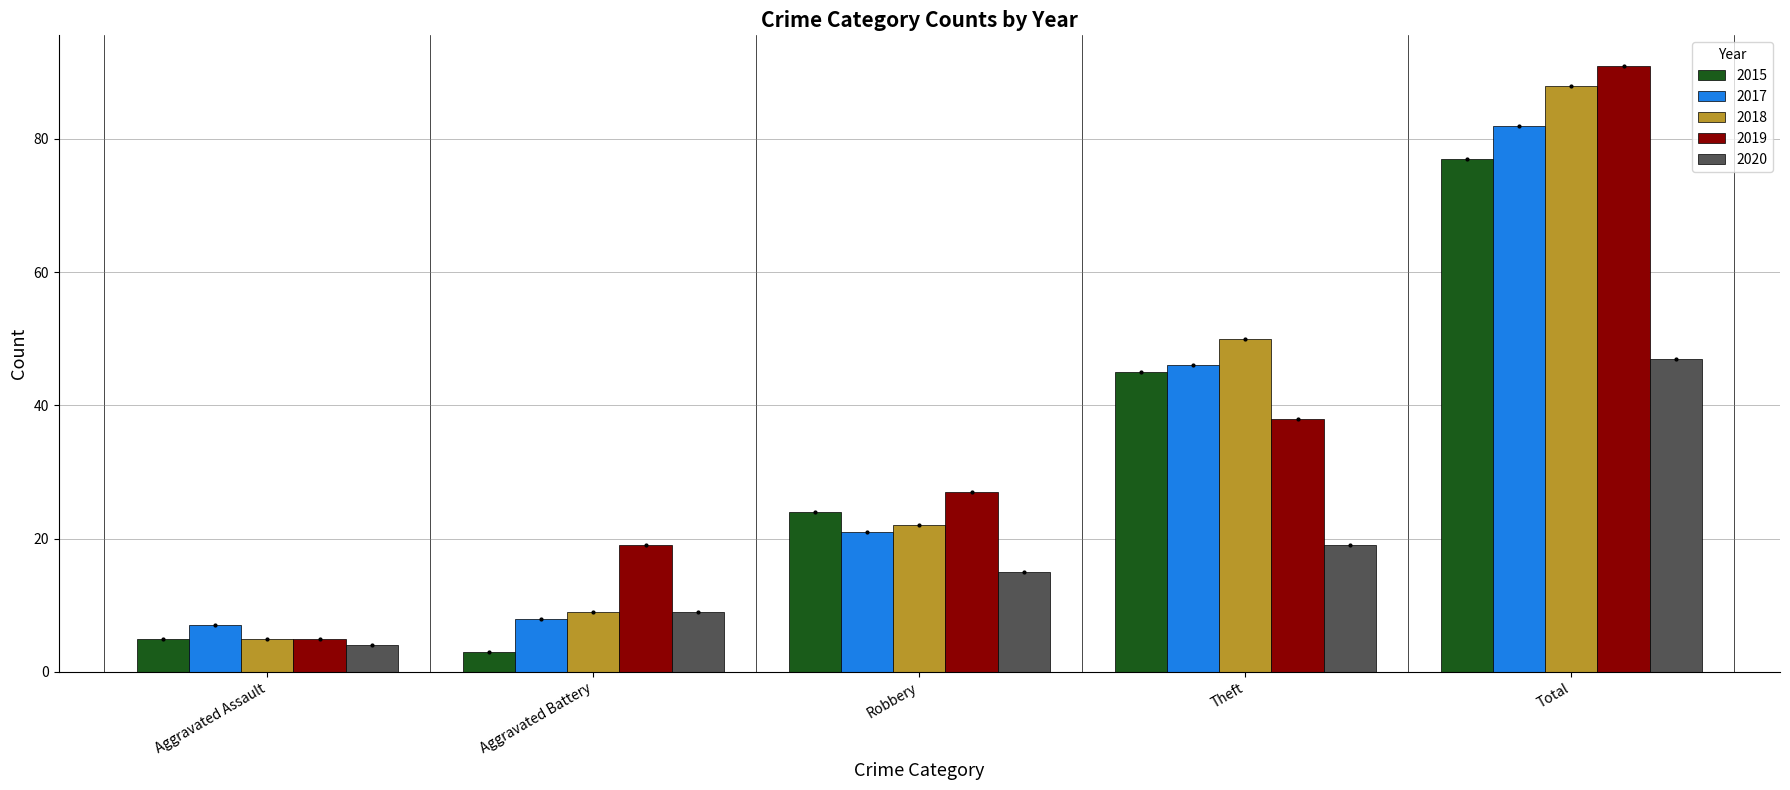

The 2018 series shows 22 at Robbery. True or false?

True